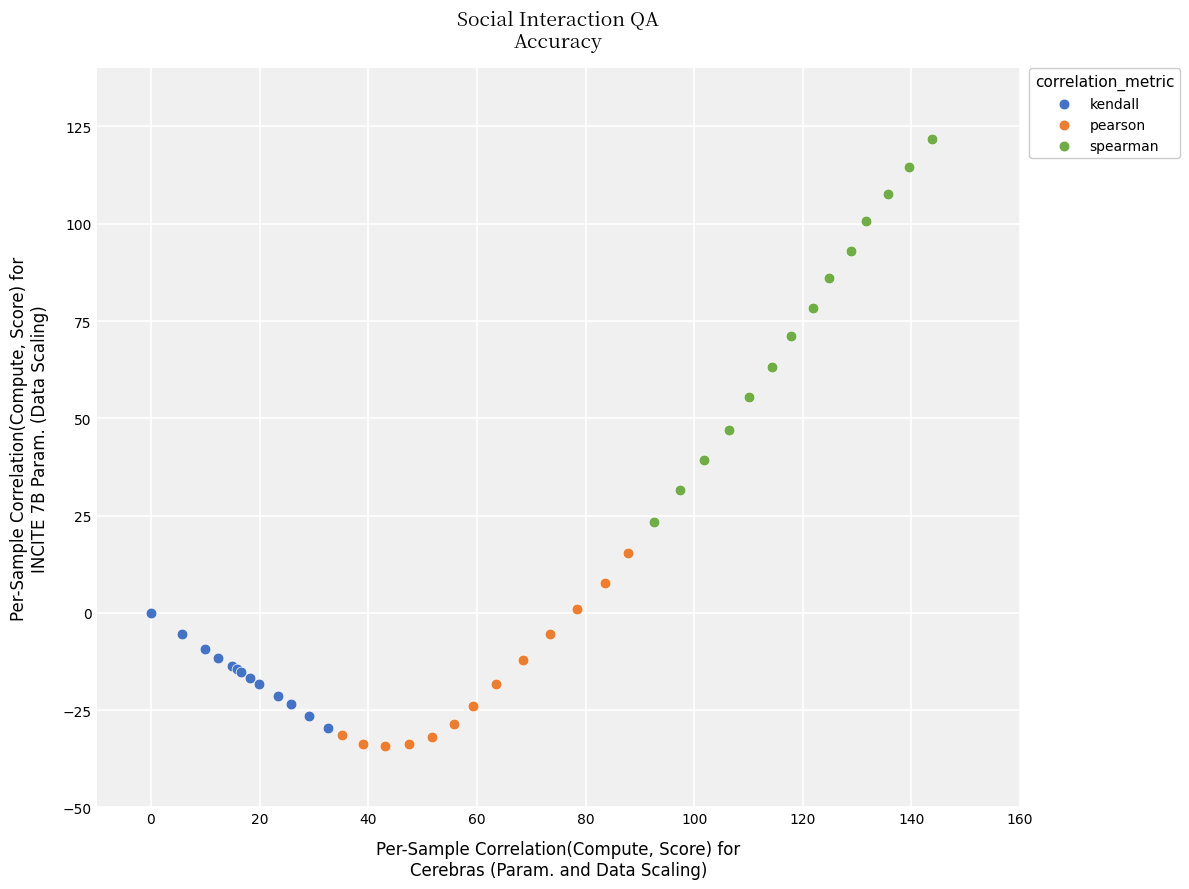

Which series has the widest spread of Y values?

spearman